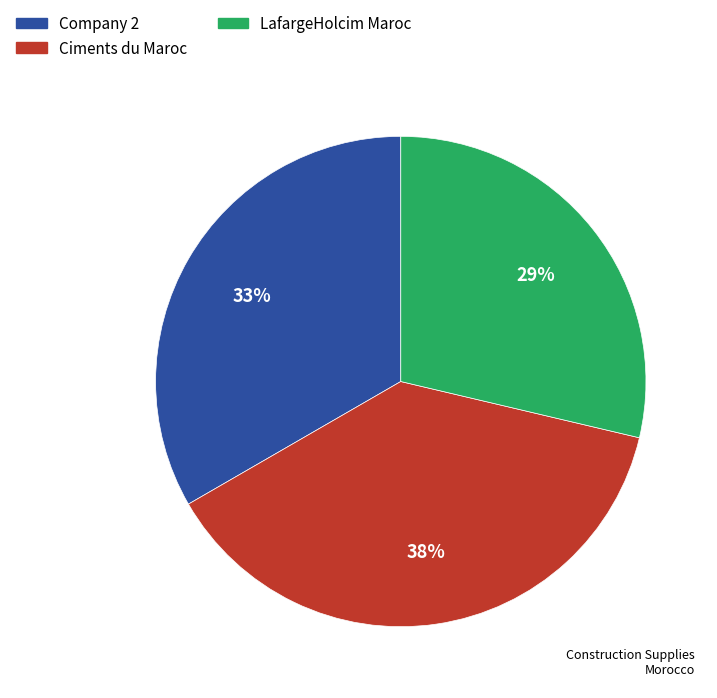

To the nearest percent, what is the combined percentage of LafargeHolcim Maroc and Company 2?

62%